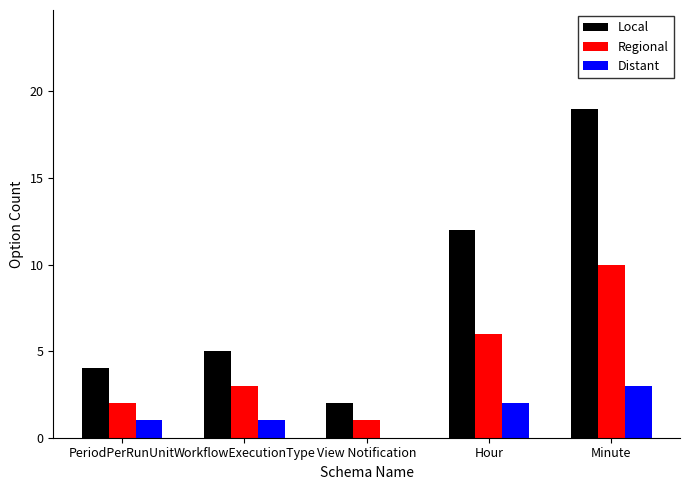

True or false: Distant has a value of 0 at View Notification.

True